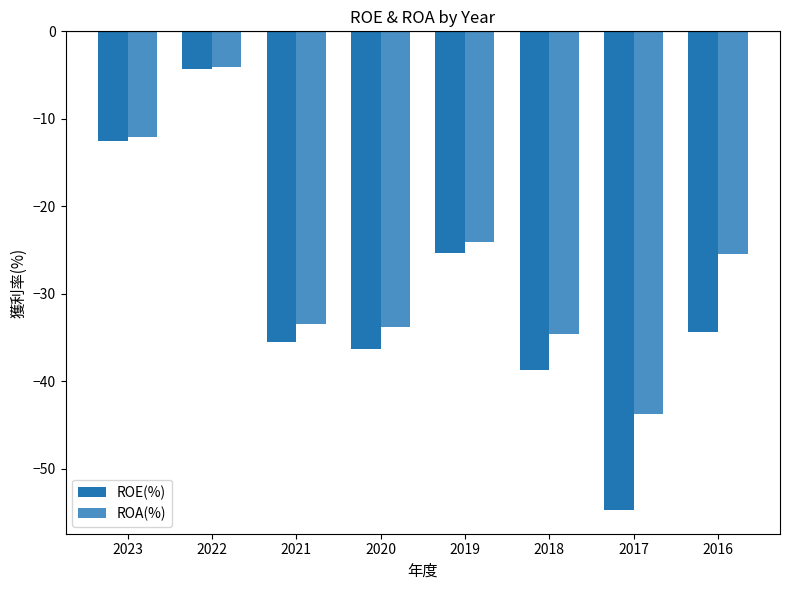

Reading left to right, list all the values displayed in this chart.

ROE(%): 2023=-12.5	2022=-4.3	2021=-35.5	2020=-36.3	2019=-25.3	2018=-38.7	2017=-54.7	2016=-34.4
ROA(%): 2023=-12.1	2022=-4.1	2021=-33.5	2020=-33.8	2019=-24.1	2018=-34.6	2017=-43.7	2016=-25.5